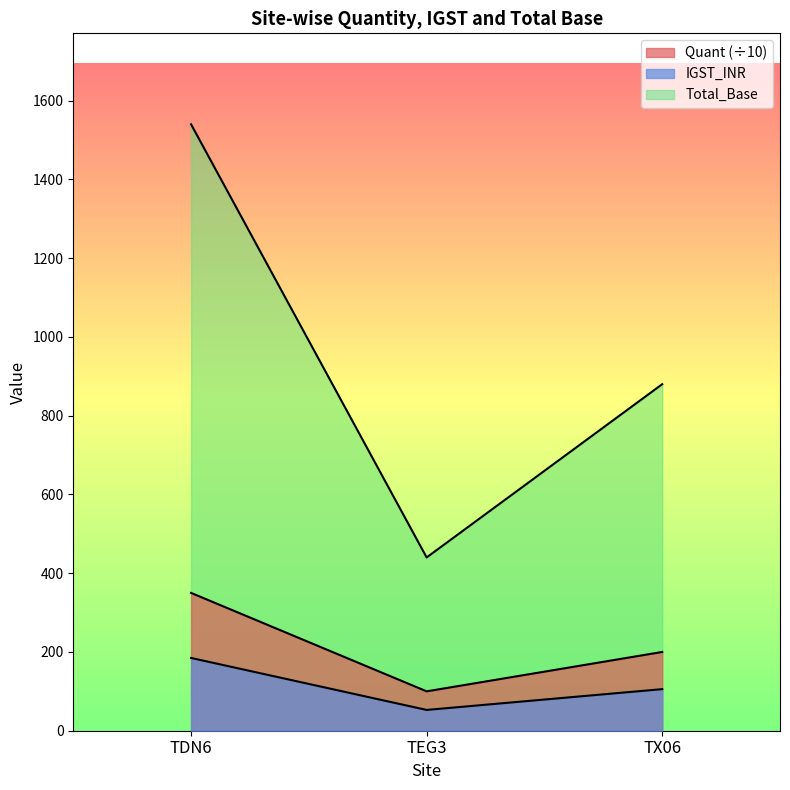

What is the label of the 1st point from the left?

TDN6